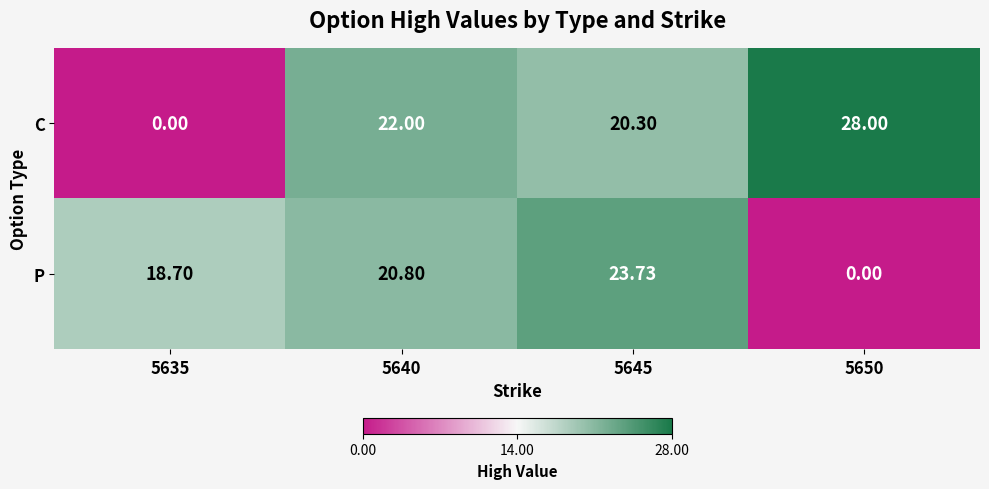

Which series has the widest spread of values?

C